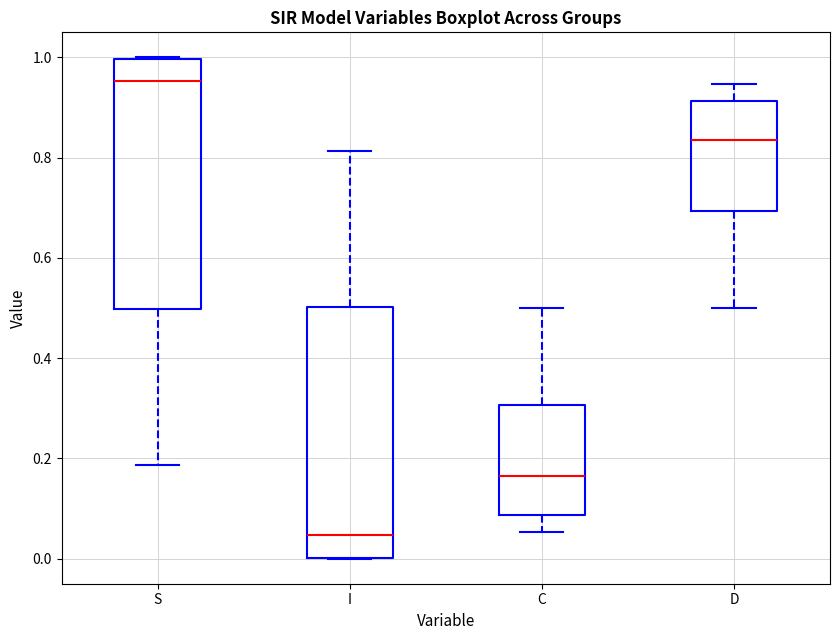

Where is the upper edge of the box for C on the y-axis? The values are not printed on the chart, so give them approximately, as read against the axis.

0.30